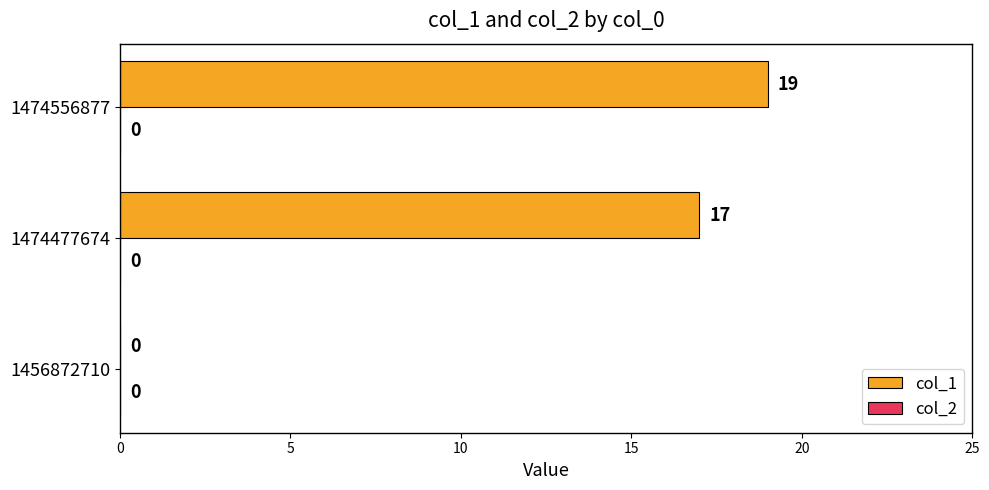

Reading top to bottom, what are all the values shown in this chart?

1474556877=19	1474477674=17	1456872710=0